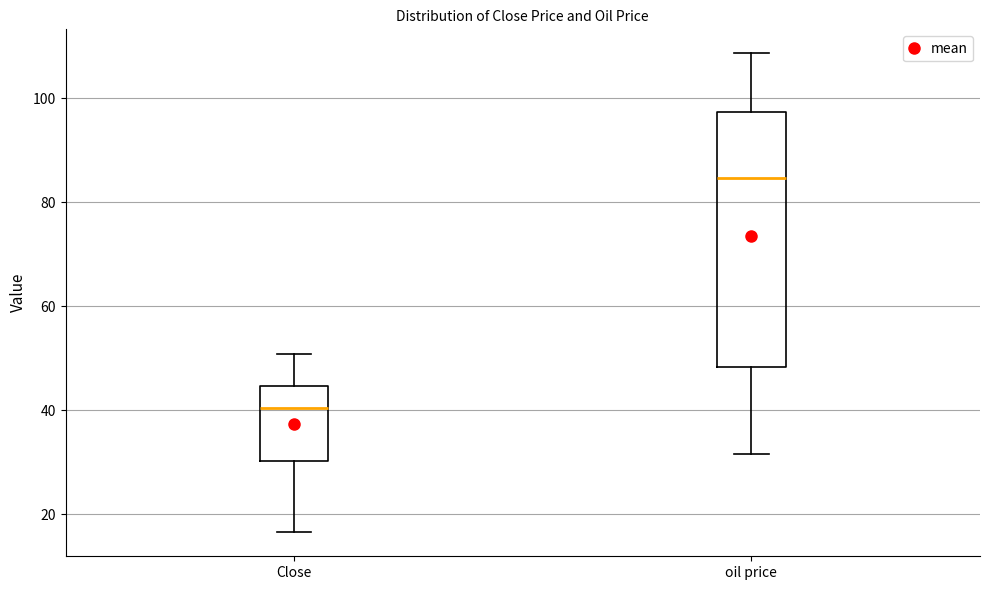

Reading left to right, transcribe this box plot: for each box, give where its median line is, the range the box spans, and where its two whiskers end, as read against the y-axis. The values are not printed on the chart, so give them approximately, as read against the axis.

Close: median 40, box 30 to 44, whiskers 16 to 50
oil price: median 84, box 48 to 98, whiskers 32 to 108